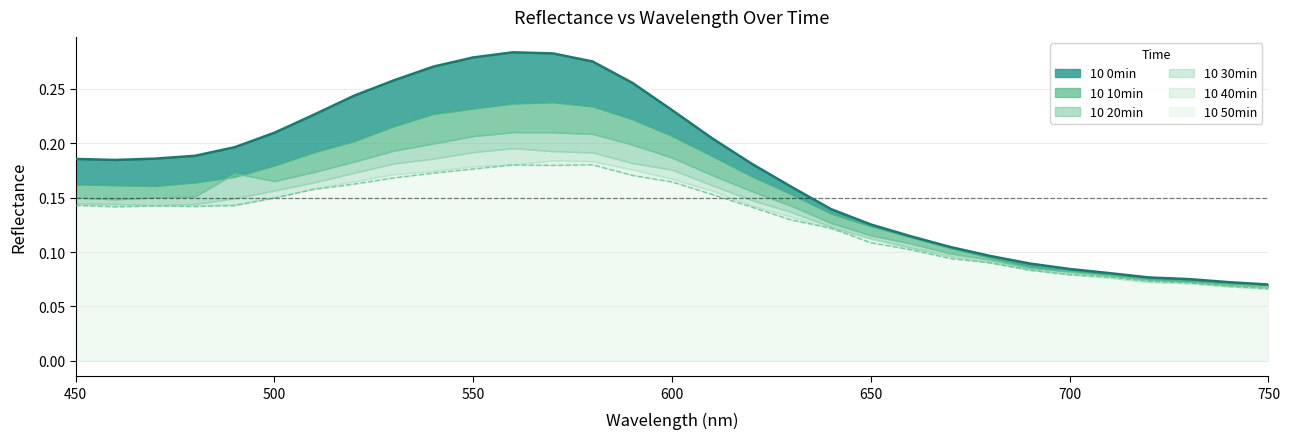

List the series in order of their peak value, lowest first.

10 50min, 10 40min, 10 30min, 10 20min, 10 10min, 10 0min